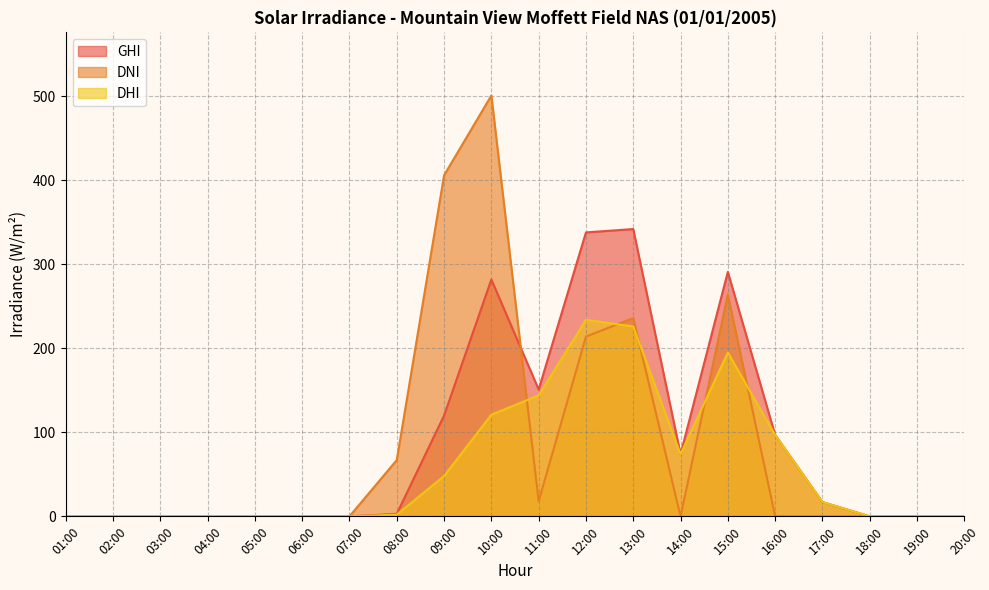

How many times do DNI and DHI cross each other?

5